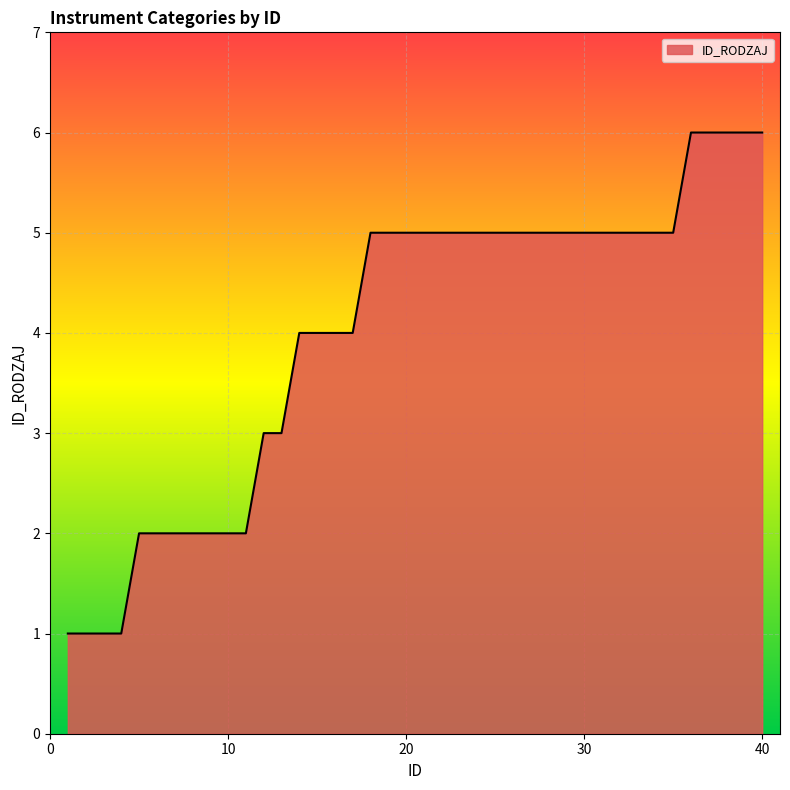

What is the maximum value shown in the chart?

6